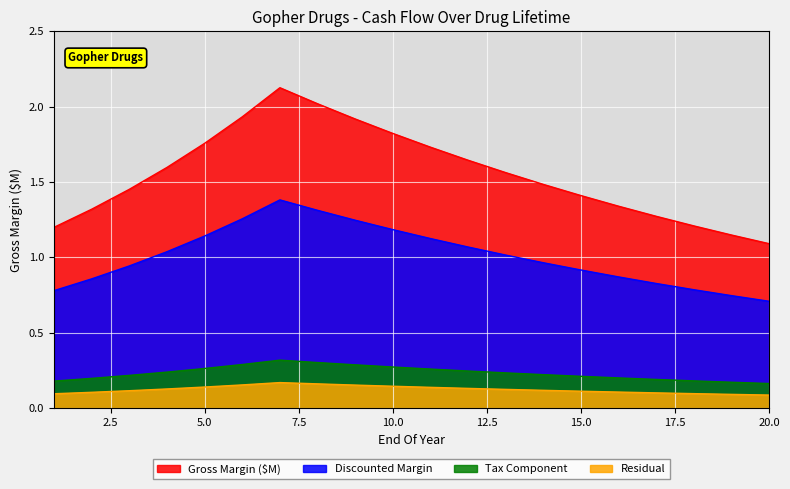

Reading left to right, what are all the values shown in this chart?

1=1.2	2=1.3	3=1.5	4=1.6	5=1.8	6=1.9	7=2.1	8=2.0	9=1.9	10=1.8	11=1.7	12=1.6	13=1.6	14=1.5	15=1.4	16=1.3	17=1.3	18=1.2	19=1.1	20=1.1